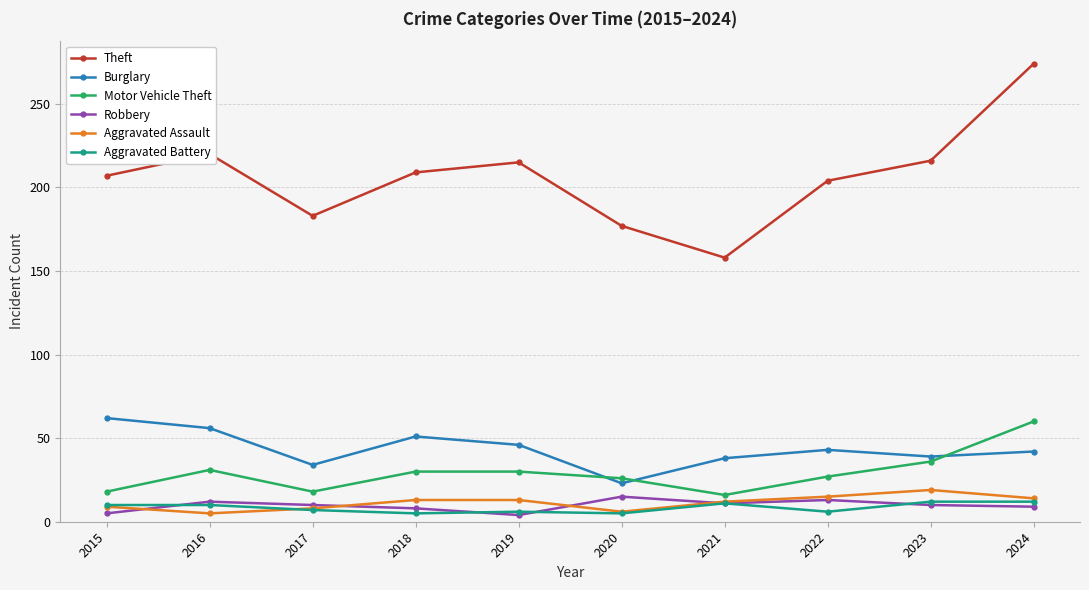

What is the sum of all Theft values?

2063